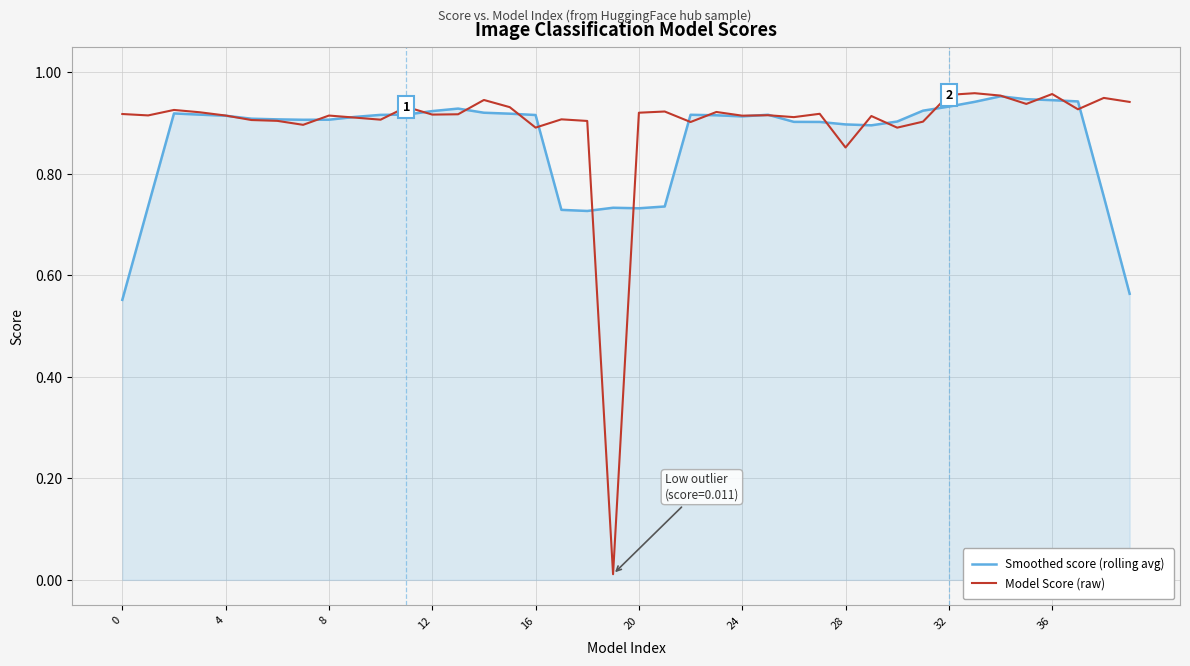

Which series has the widest spread of values?

Model Score (raw)